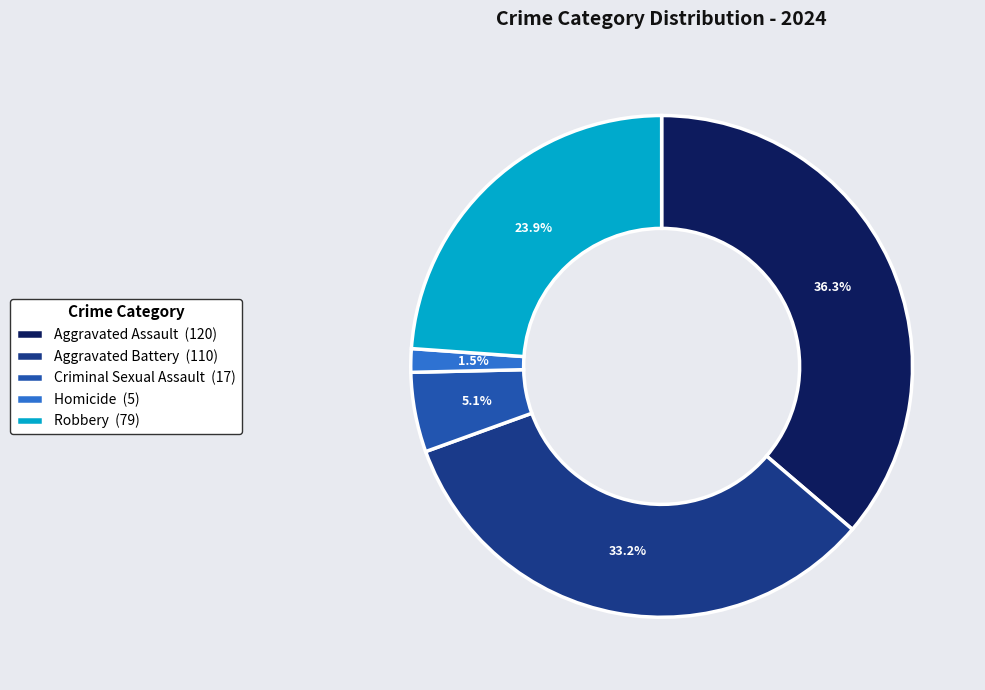

What is the largest slice in the pie chart?

Aggravated Assault